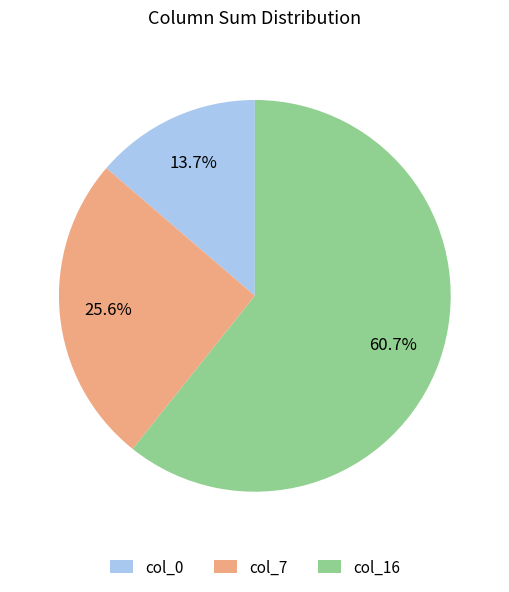

Rank the categories by value from lowest to highest.

col_0, col_7, col_16